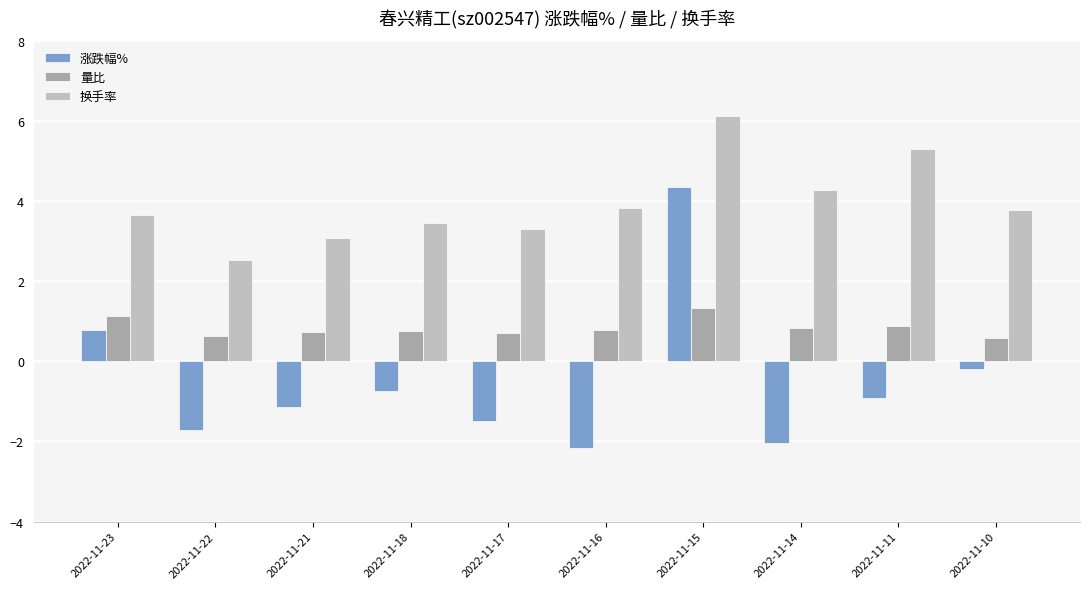

What is the sum of all 涨跌幅% values?

-5.3